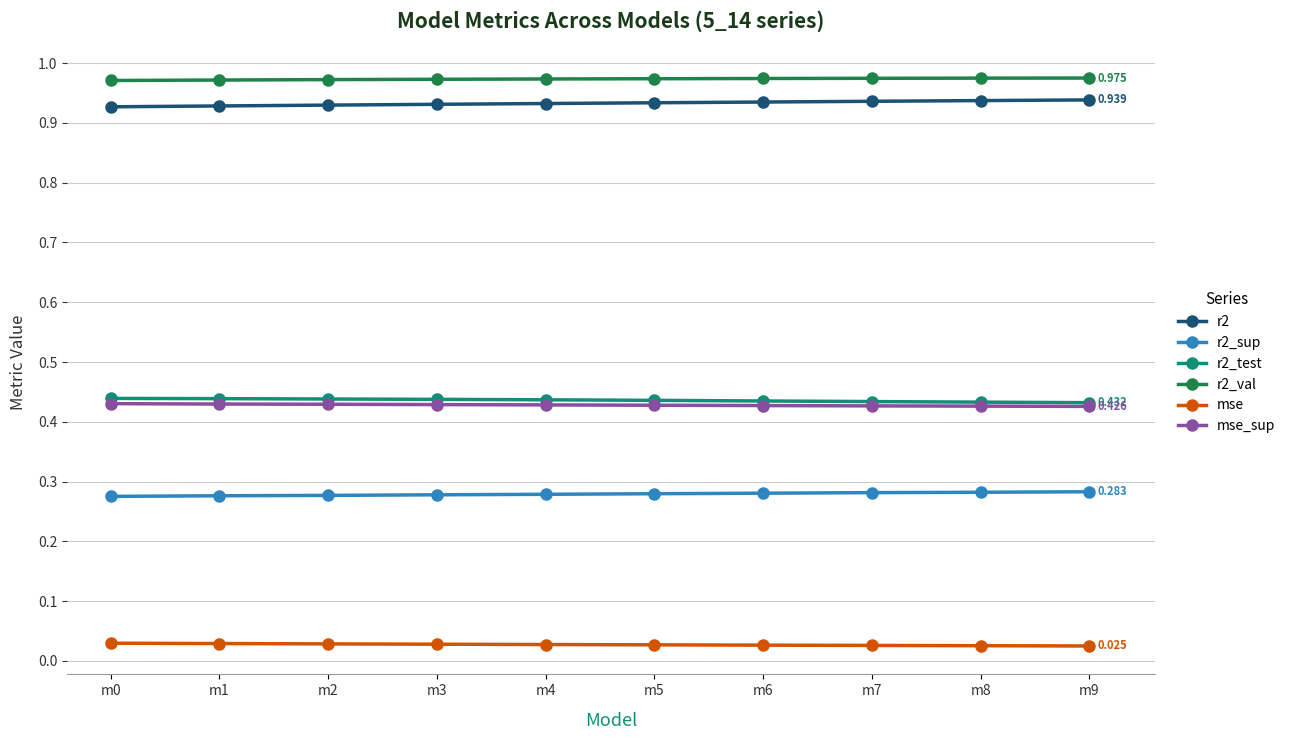

True or false: mse and mse_sup cross at least once.

False